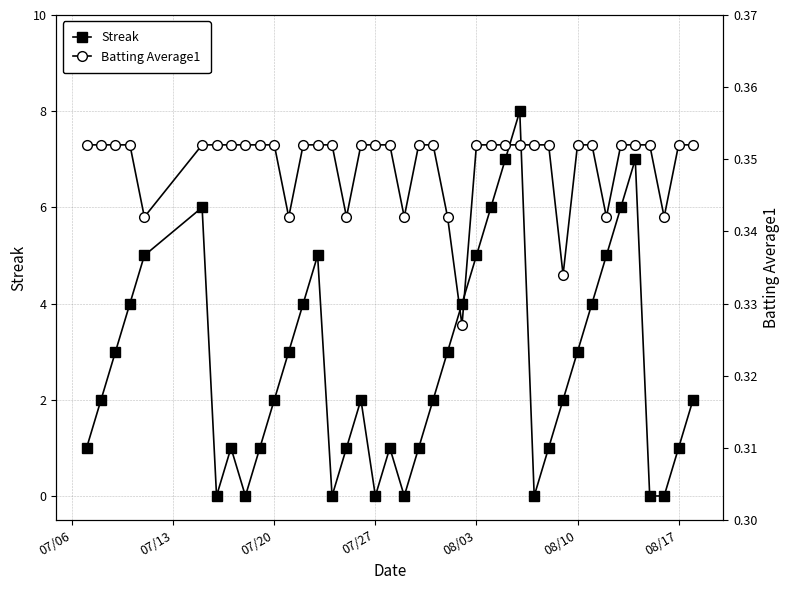

Which series has the largest range (max minus min)?

Streak